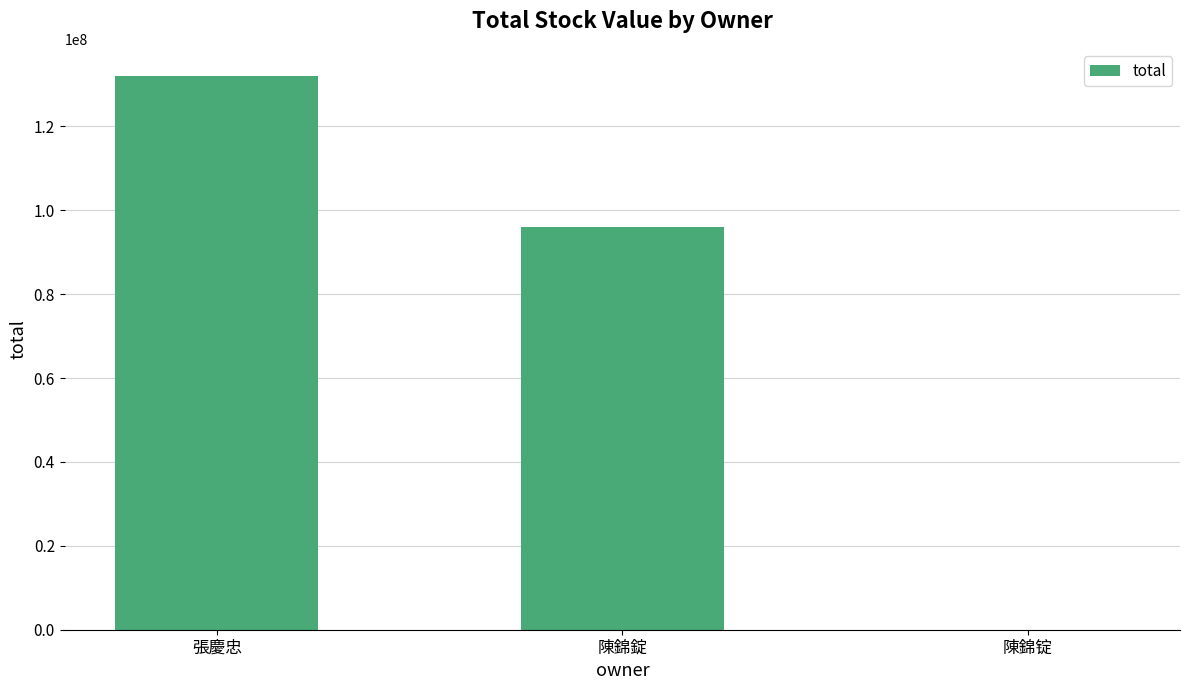

How many data points does each series have?

3